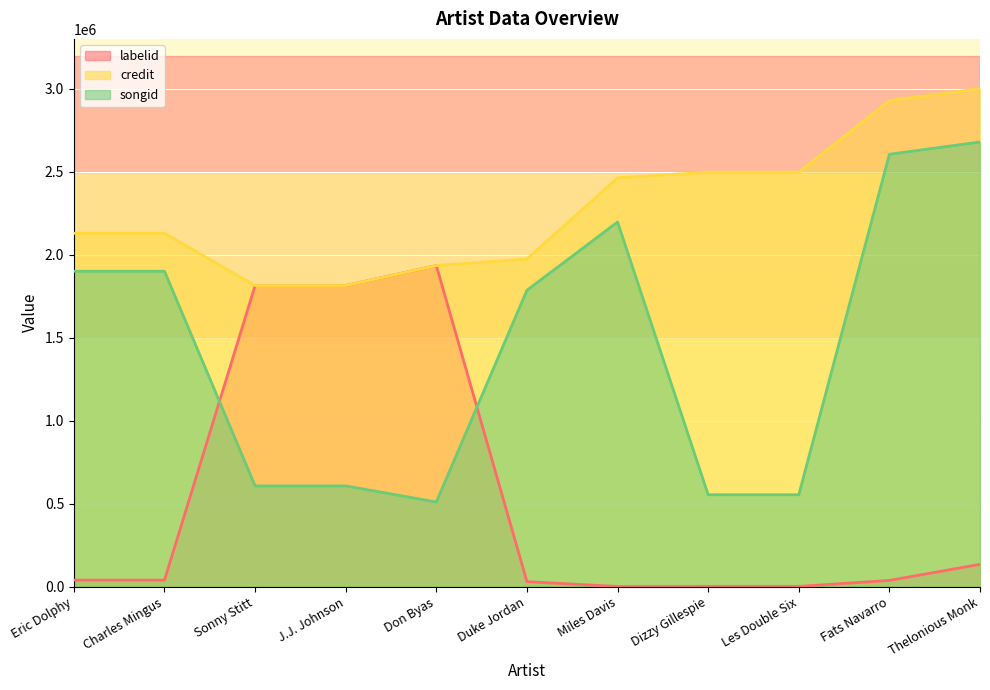

What is the label of the 5th point from the right?

Miles Davis